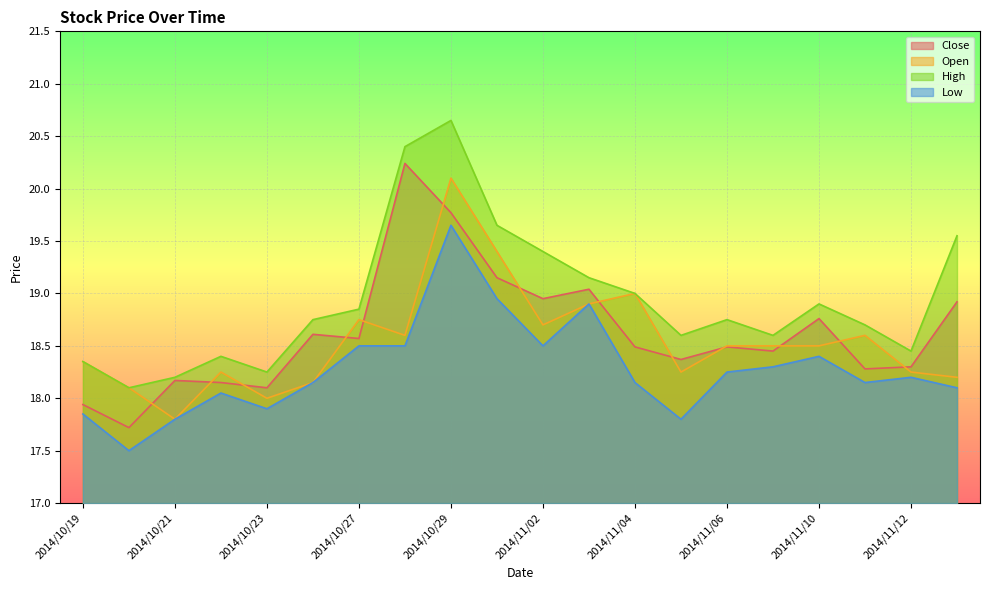

True or false: Close and High intersect in this chart.

False